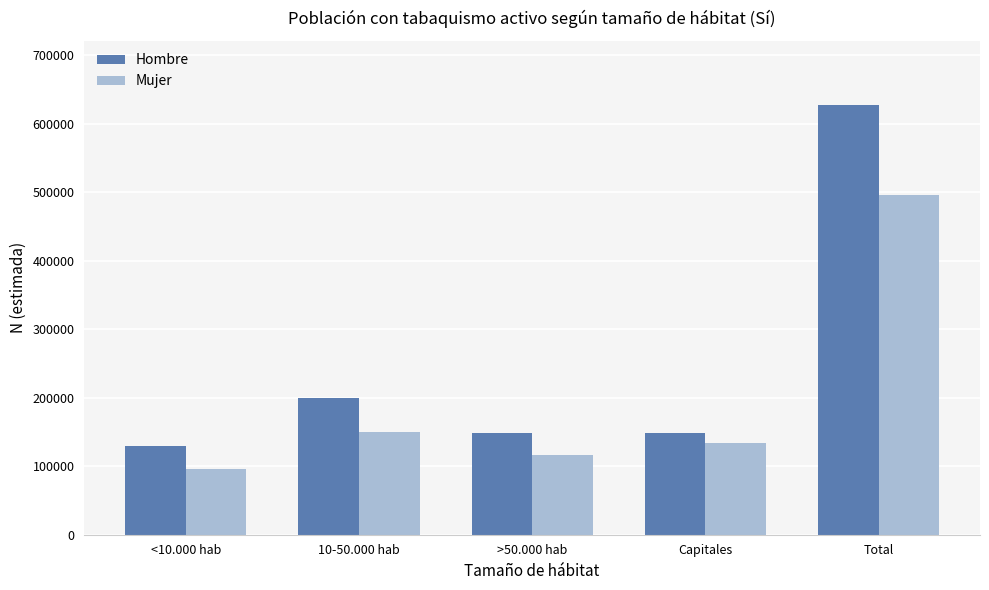

What is the value of the Mujer bar at the 5th from the left?

496158